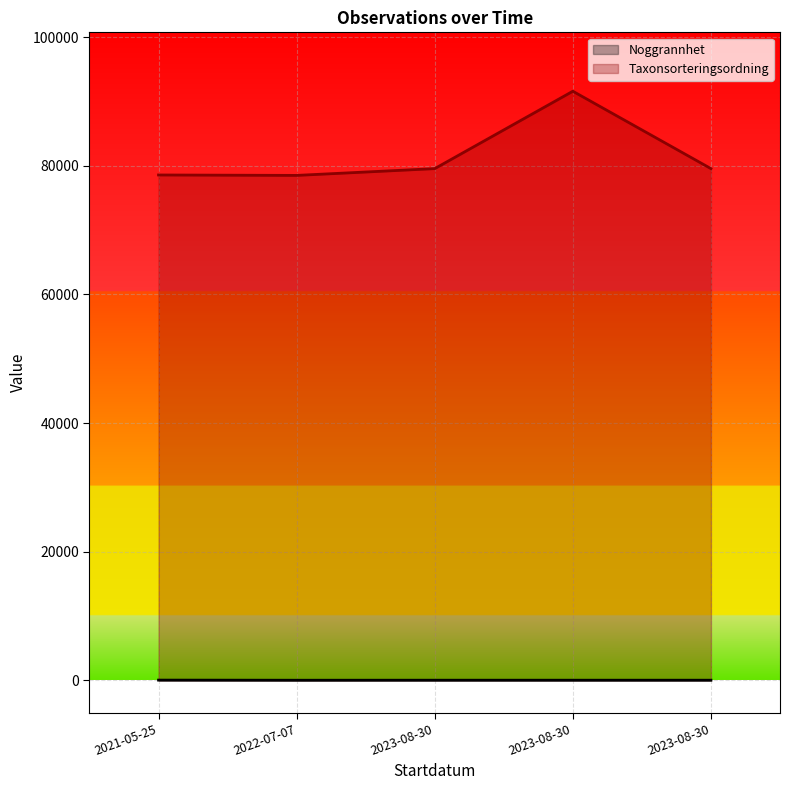

What is the spread (max minus min) of values at 2023-08-30?

79548